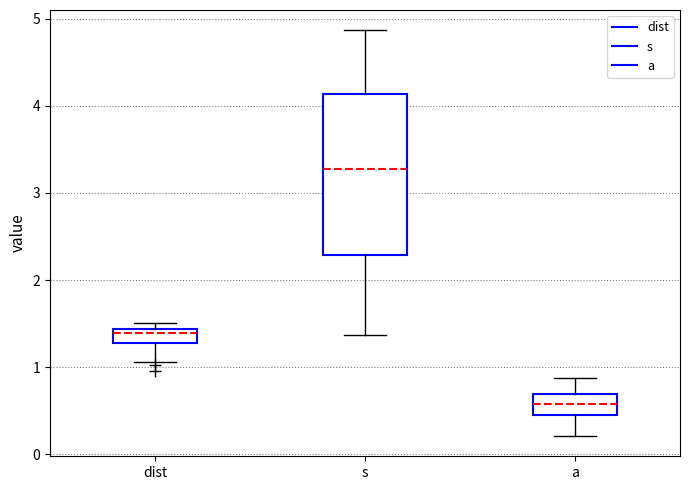

Which box has the lowest median line?

a